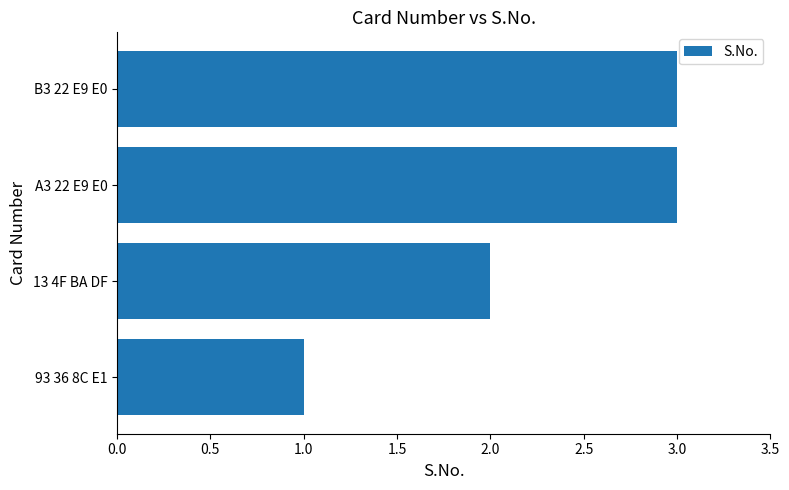

At which category does the chart reach its minimum across all series?

93 36 8C E1